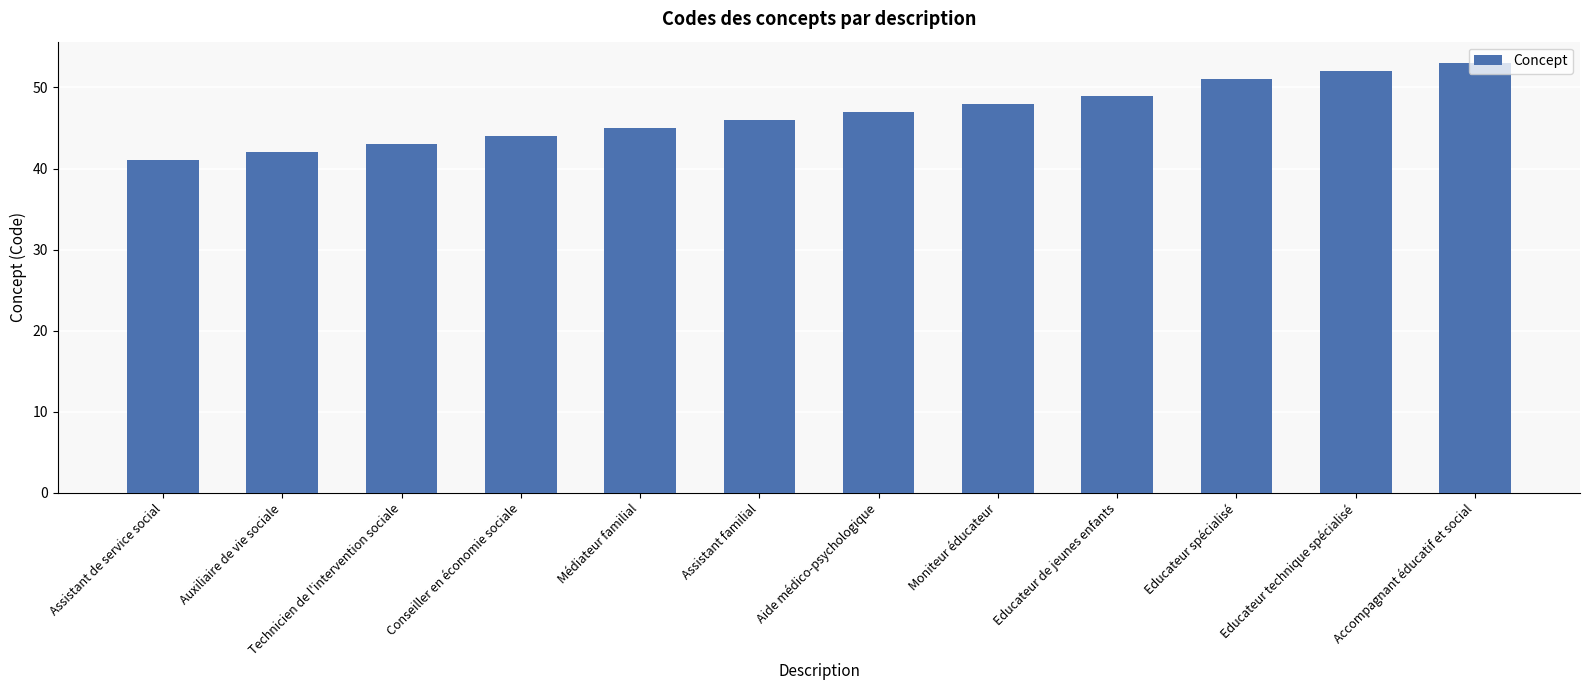

Which category has the highest value across all series?

Accompagnant éducatif et social